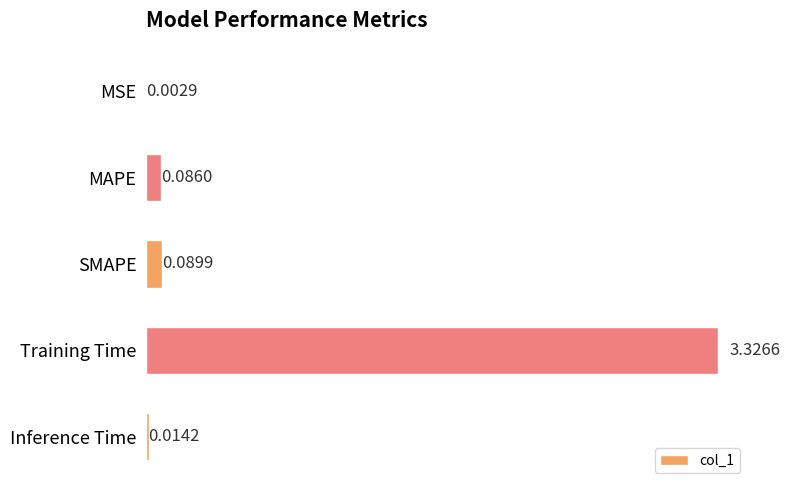

What is the sum of all values?

3.5